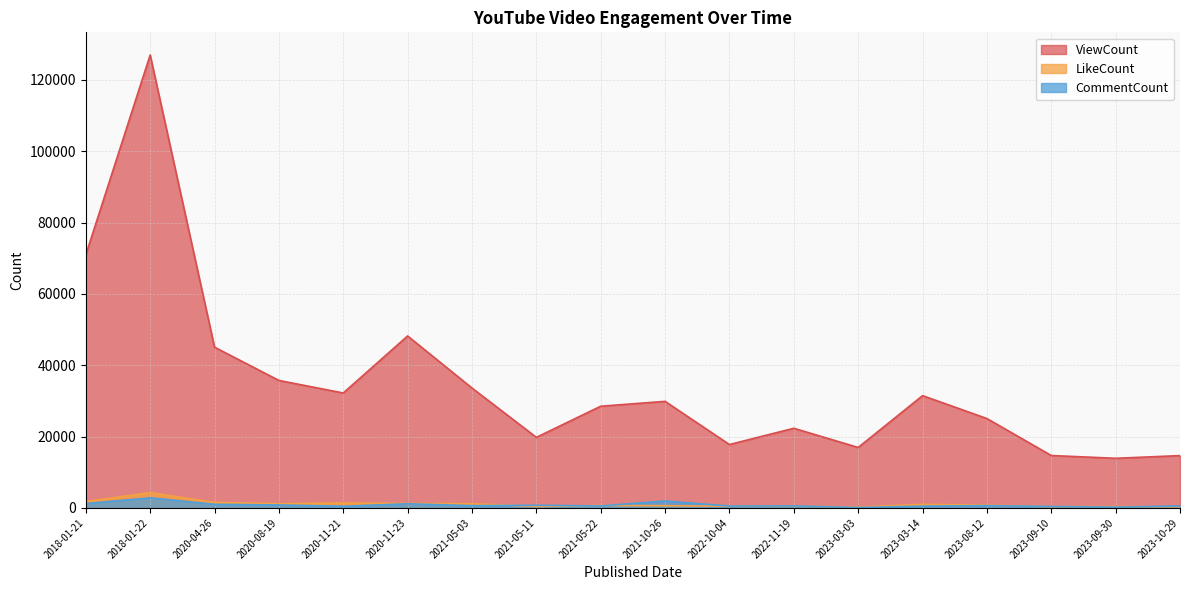

Rank the series by their maximum value, from highest to lowest.

ViewCount, LikeCount, CommentCount